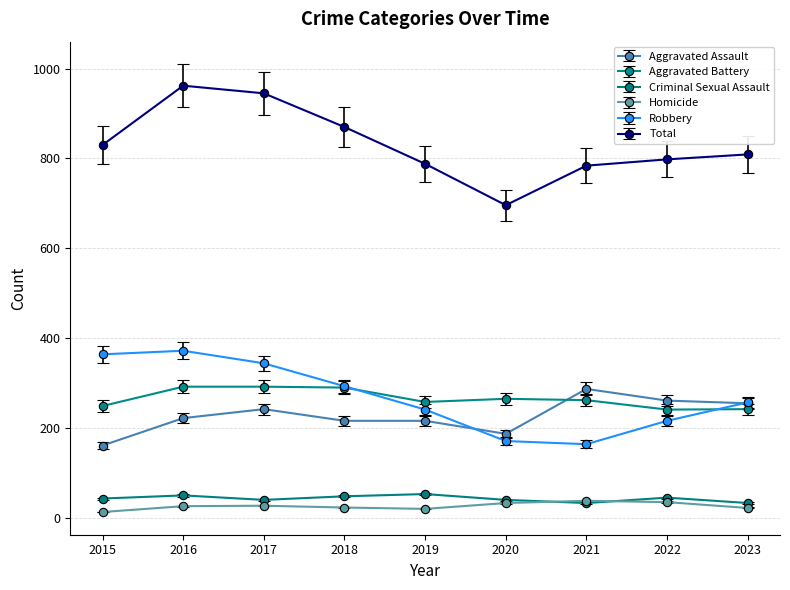

What is the value of the Robbery point at the 1st from the left?

364